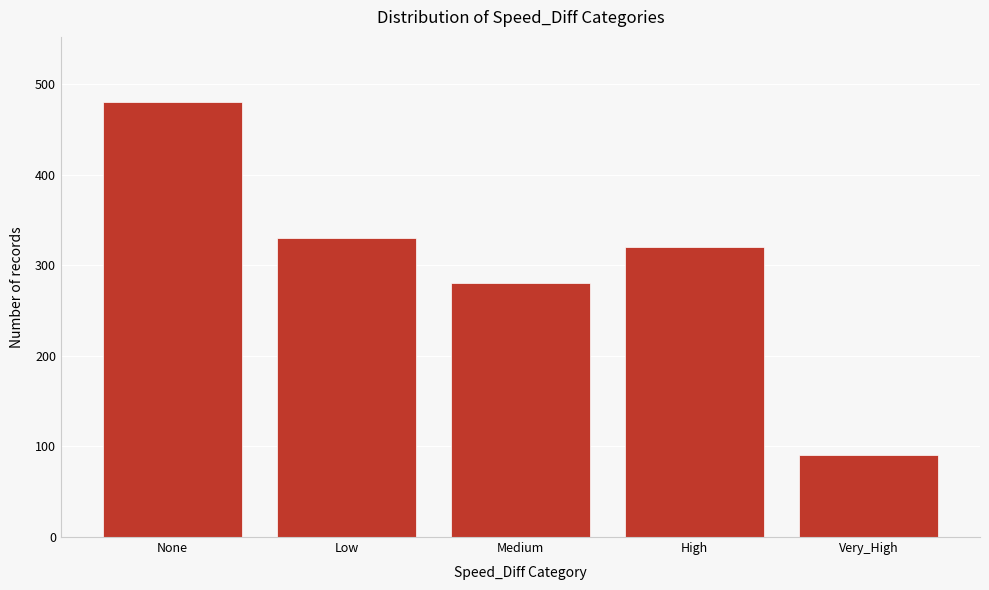

Reading left to right, what are all the values shown in this chart?

480	330	280	320	90